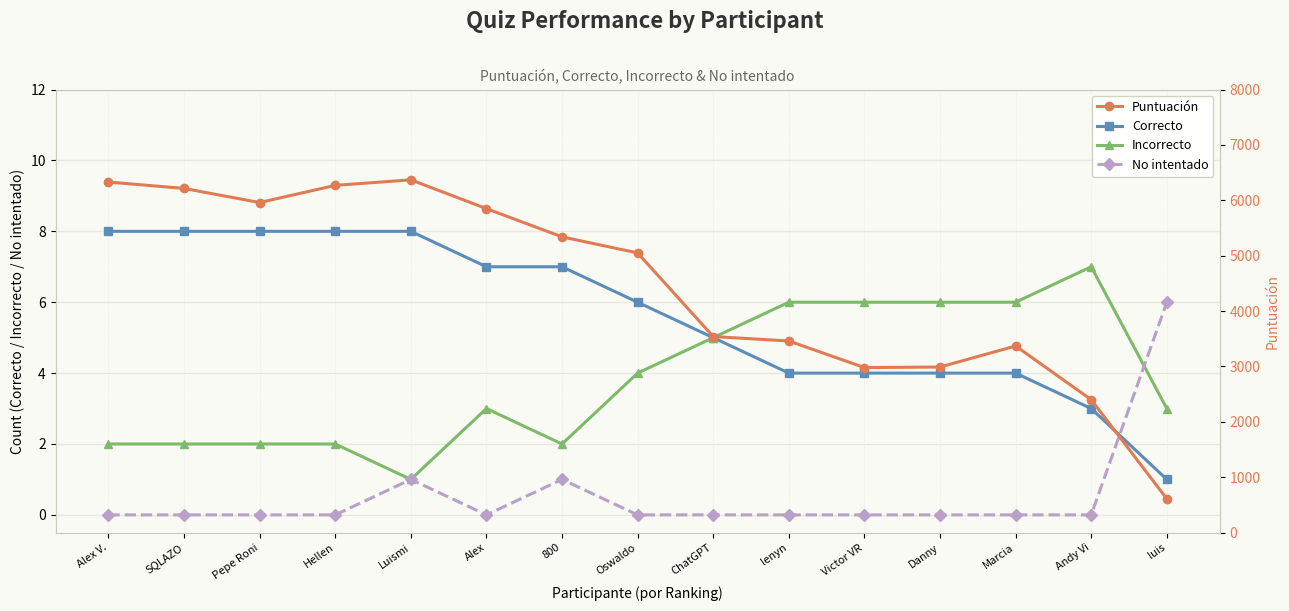

Is this an area chart (filled region under the line)?

No